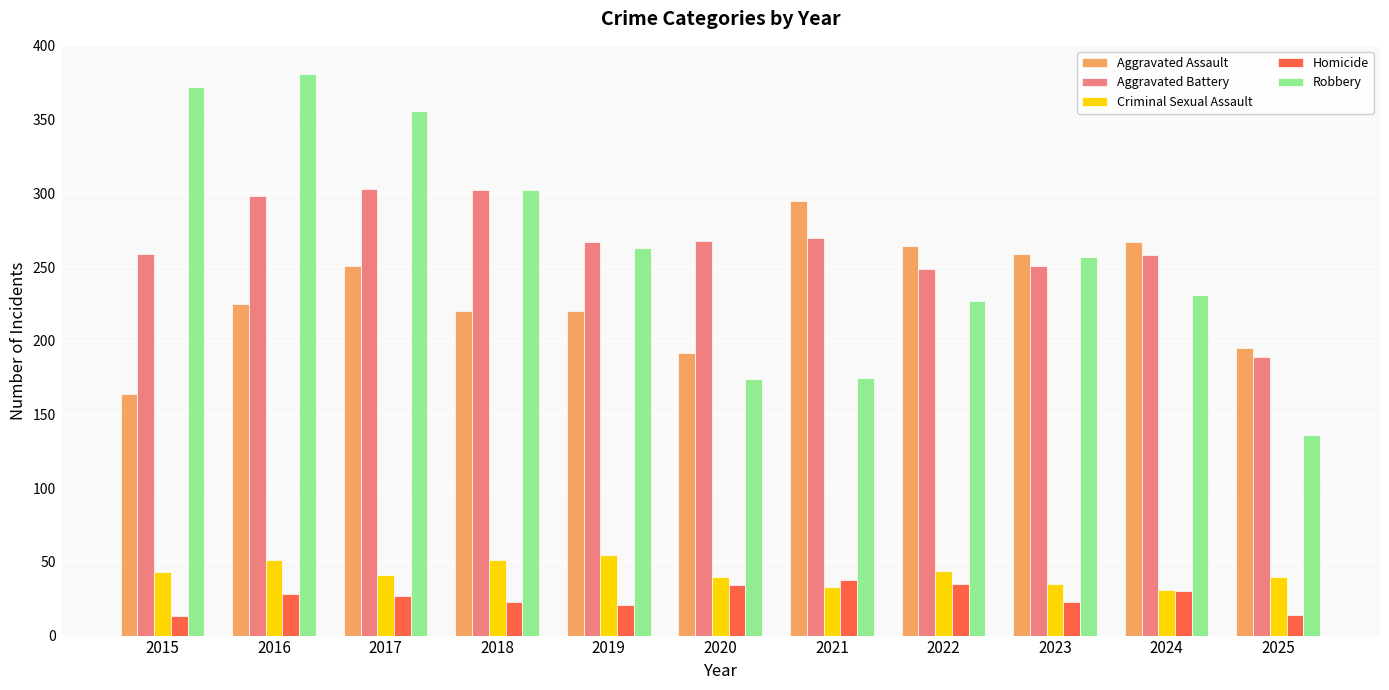

Is the value of Criminal Sexual Assault at 2018 greater than the value of Homicide at 2025?

Yes